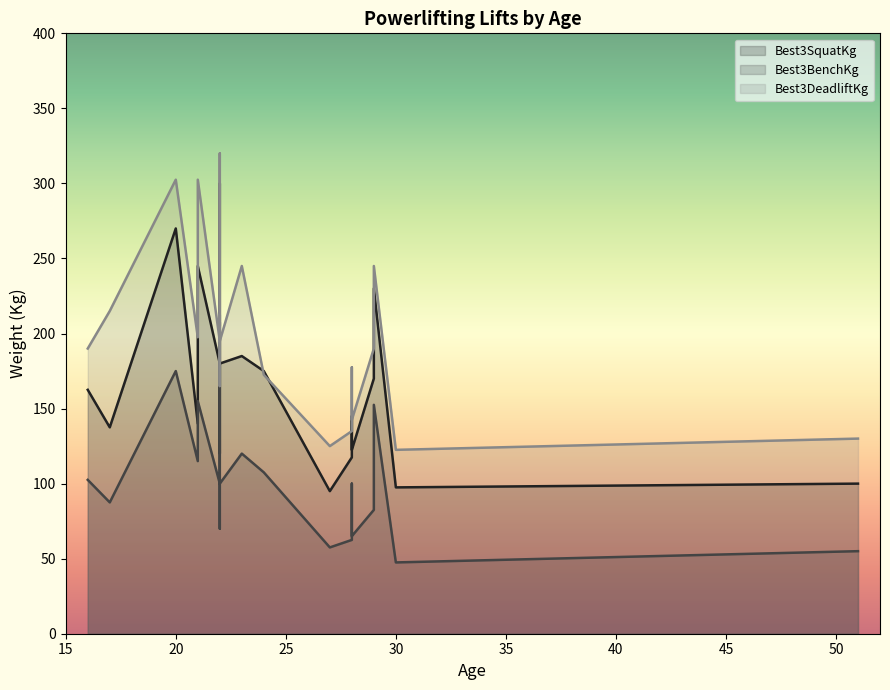

Rank the series at 2 from lowest to highest value.

Best3BenchKg, Best3SquatKg, Best3DeadliftKg